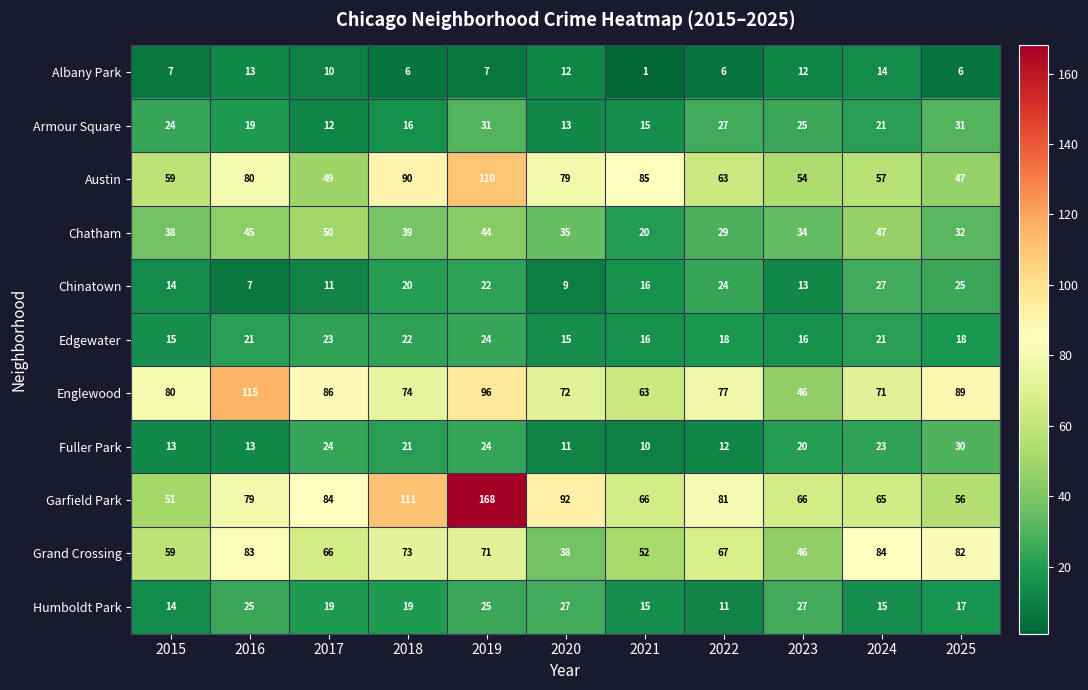

The Chatham series shows 47 at 2024. True or false?

True